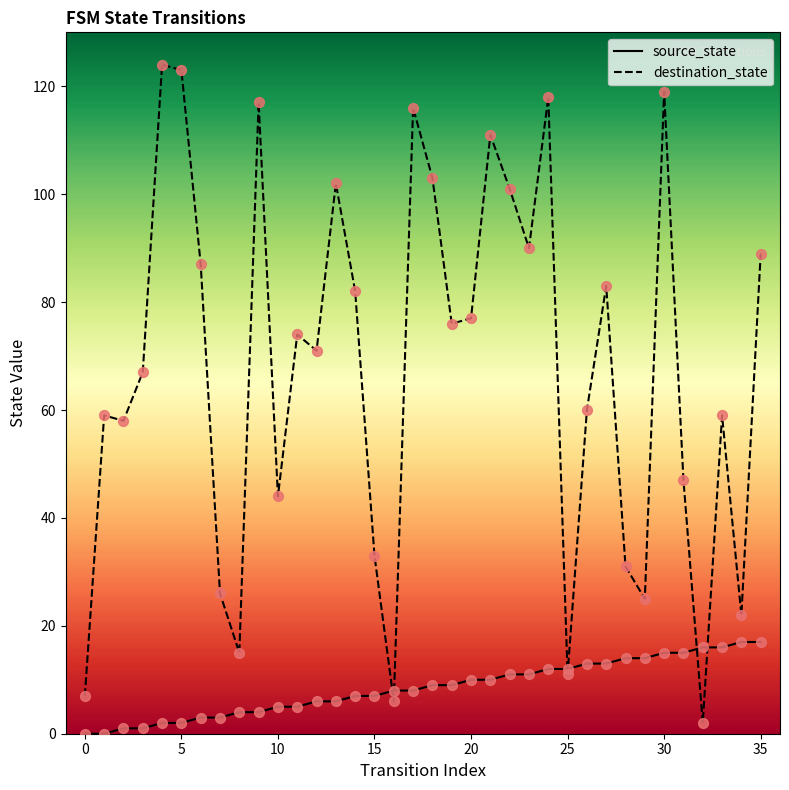

Which series has the largest range (max minus min)?

destination_state